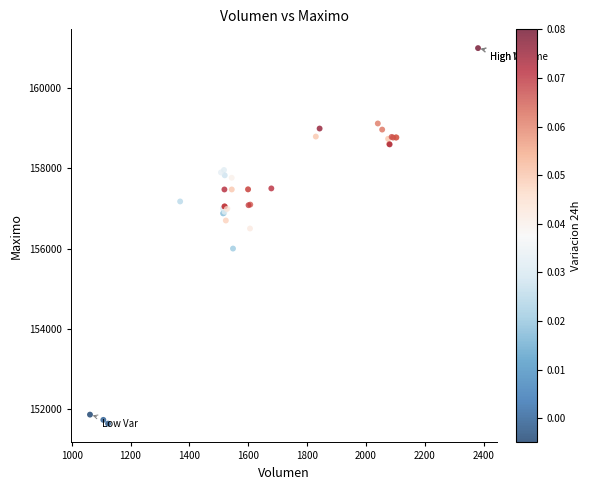

What Y value in the scatter plot is closest to 156316?

156500